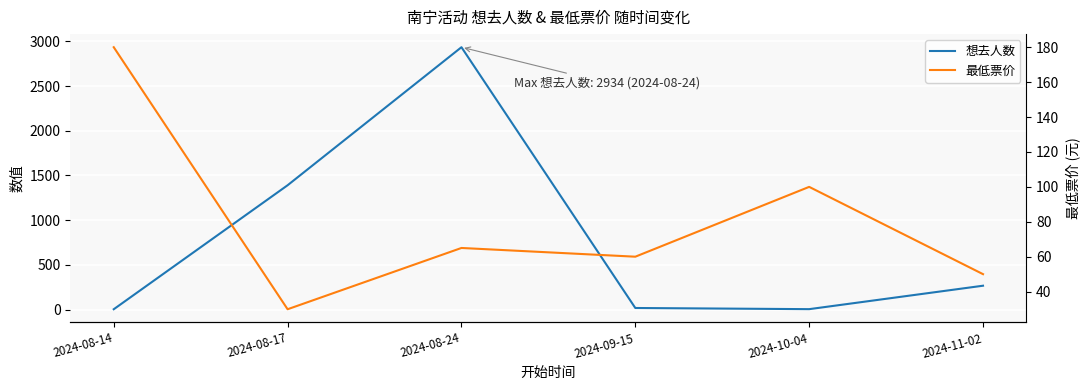

What position from the right is 2024-08-24?

4